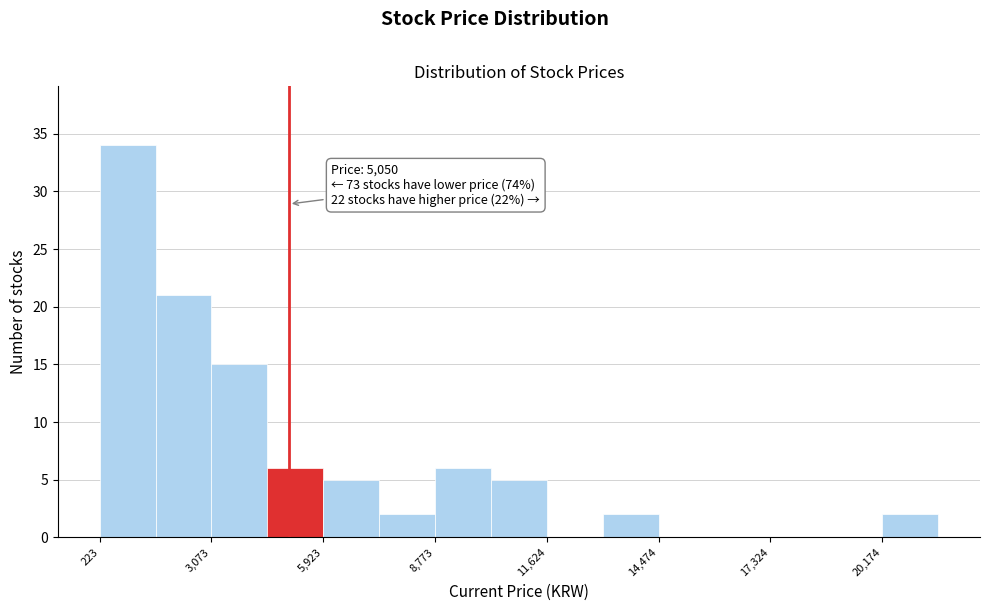

Read against the x-axis, roughly where is the centre of the tallest bar?

1000